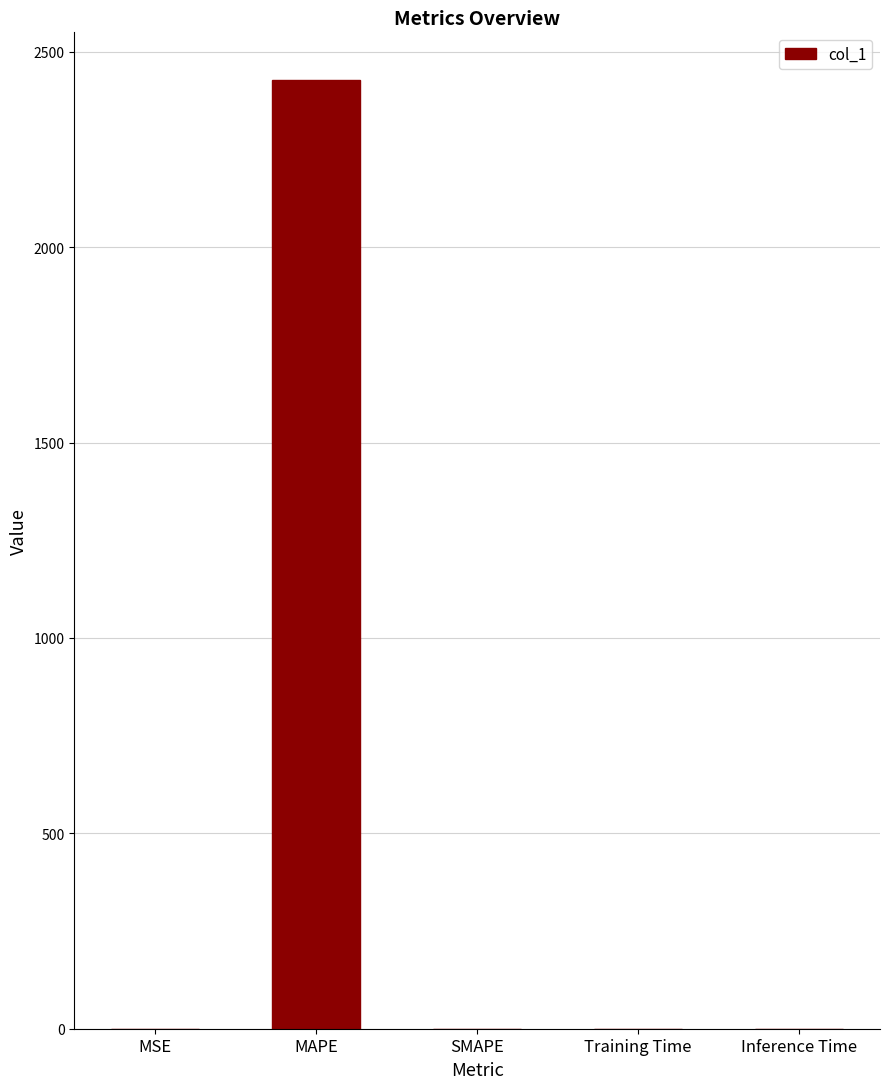

The chart shows a value of 2428.6 at MAPE. True or false?

True